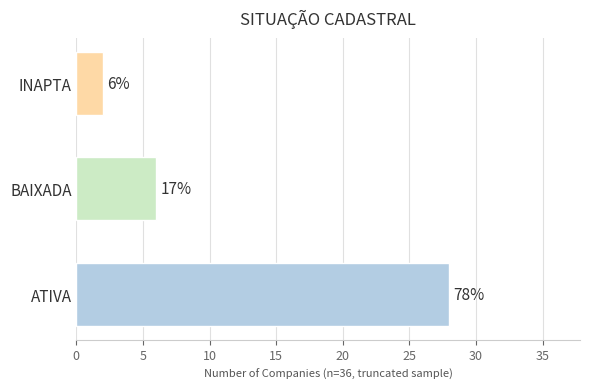

True or false: the data shows 5 at INAPTA.

False